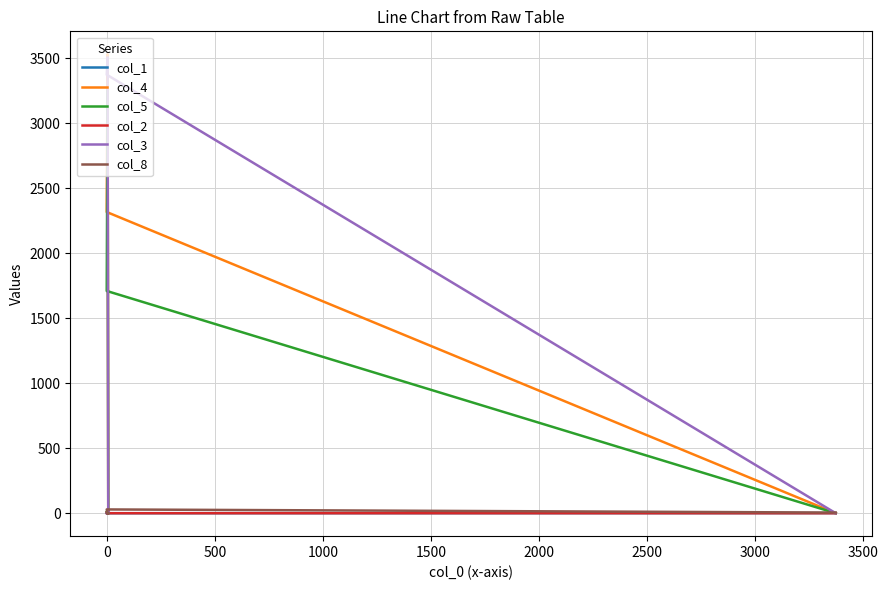

True or false: col_5 has more than 1 interior local peaks.

True